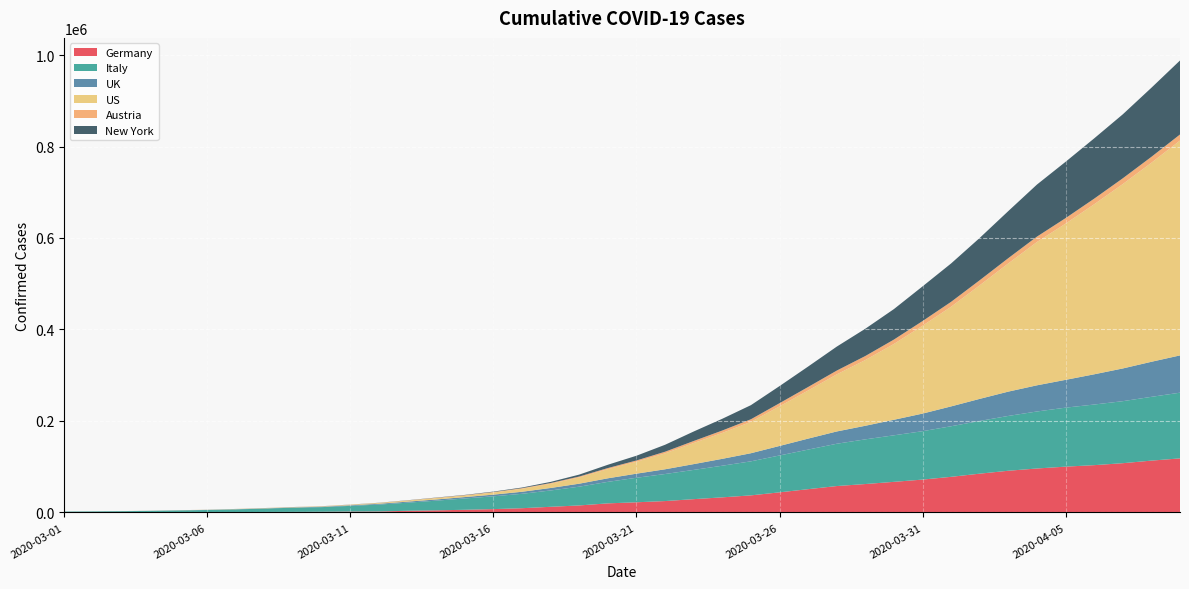

Reading left to right, transcribe all the data shown in this chart.

Germany: 130	159	196	262	482	670	799	1040	1176	1457	1908	2078	3675	4585	5795	7272	9257	12327	15320	19848	22213	24873	29056	32986	37323	43938	50871	57695	62095	66885	71808	77872	84794	91159	96092	100123	103374	107663	113296	118181
Italy: 1694	2036	2502	3089	3858	4636	5883	7375	9172	10149	12462	15113	17660	21157	24747	27980	31506	35713	41035	47021	53578	59138	63927	69176	74386	80589	86498	92472	97689	101739	105792	110574	115242	119827	124632	128948	132547	135586	139422	143626
UK: 94	134	189	245	294	373	428	482	629	887	1298	1787	2266	2630	3072	3684	4452	5451	6506	7760	8957	10333	12668	15039	17732	20816	24017	26839	29696	33969	38484	43398	48263	53178	57198	60792	66067	71517	76646	81498
US: 32	55	74	107	184	237	403	519	594	782	1147	1587	2219	2978	3212	4682	6517	9172	13666	20031	26035	34845	46056	56636	68677	86567	105213	124812	143732	165743	192114	217928	248320	280317	313319	341495	371697	403086	435099	469749
Austria: 14	18	21	29	41	55	79	104	131	182	246	302	504	655	860	1018	1332	1646	2013	2388	2814	3582	4474	5283	5588	6909	7657	8271	8788	9618	10180	10711	11129	11524	11781	12051	12297	12639	12942	13244
New York: 0	0	1	10	21	24	76	105	138	152	216	296	379	532	633	961	1407	2507	4203	7211	10410	15168	20777	25681	30841	37397	44701	52400	59648	66663	75853	83948	92506	102987	113833	123160	131815	139875	151061	161779